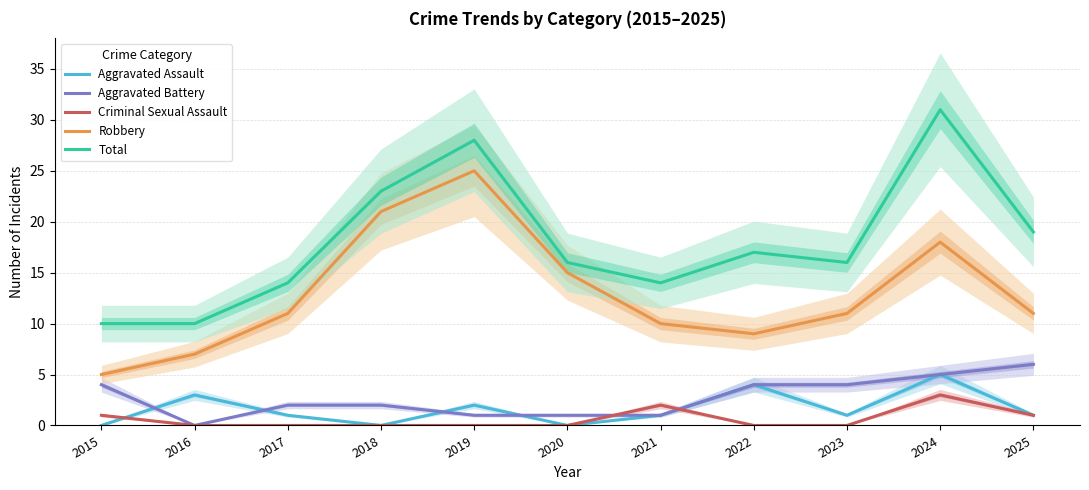

How many values in the Total series exceed 16?

5